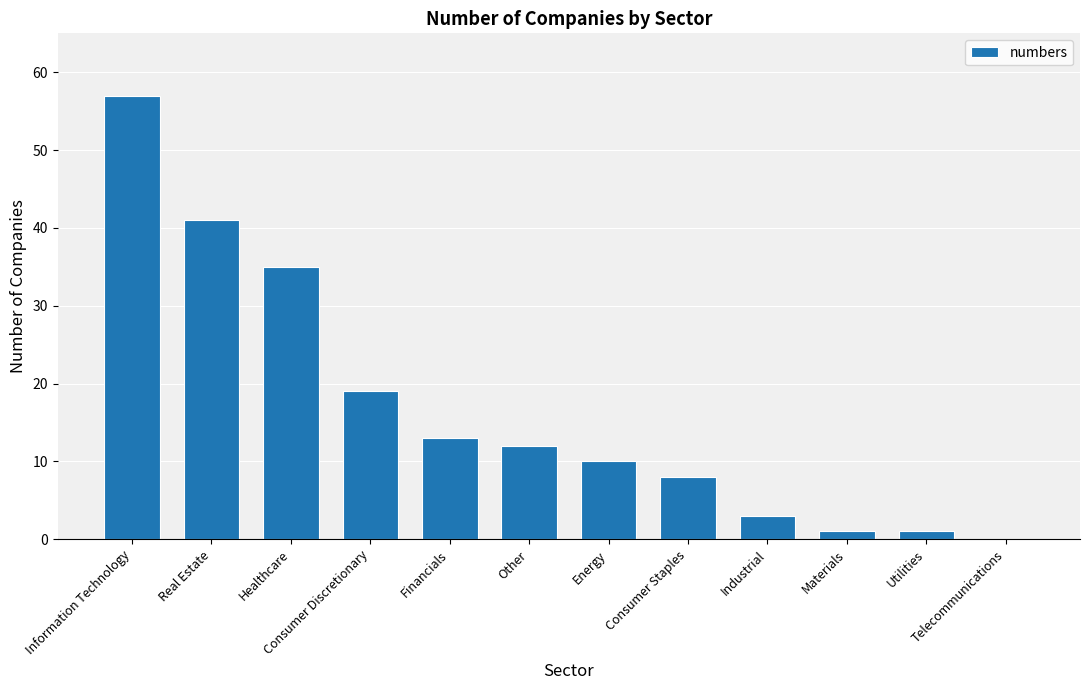

What is the average value?

17